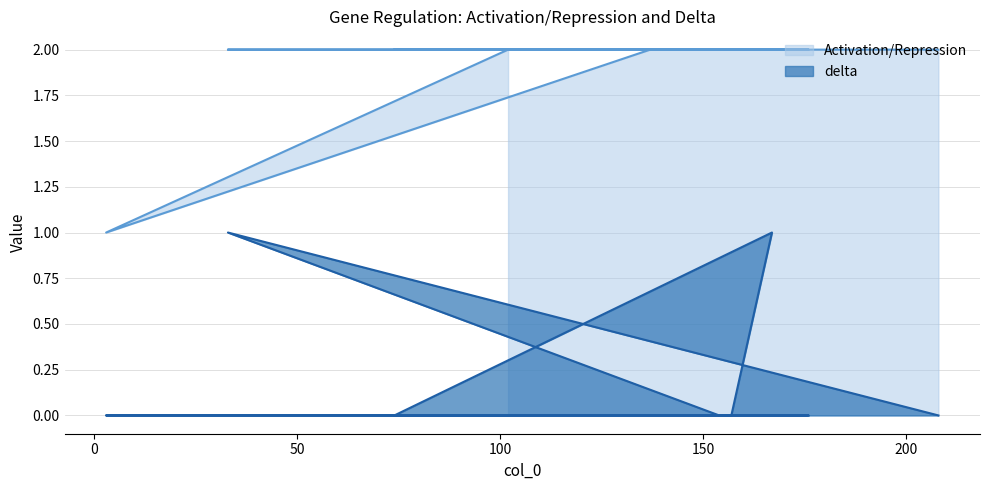

What is the difference between the maximum and minimum values in the delta series?

1